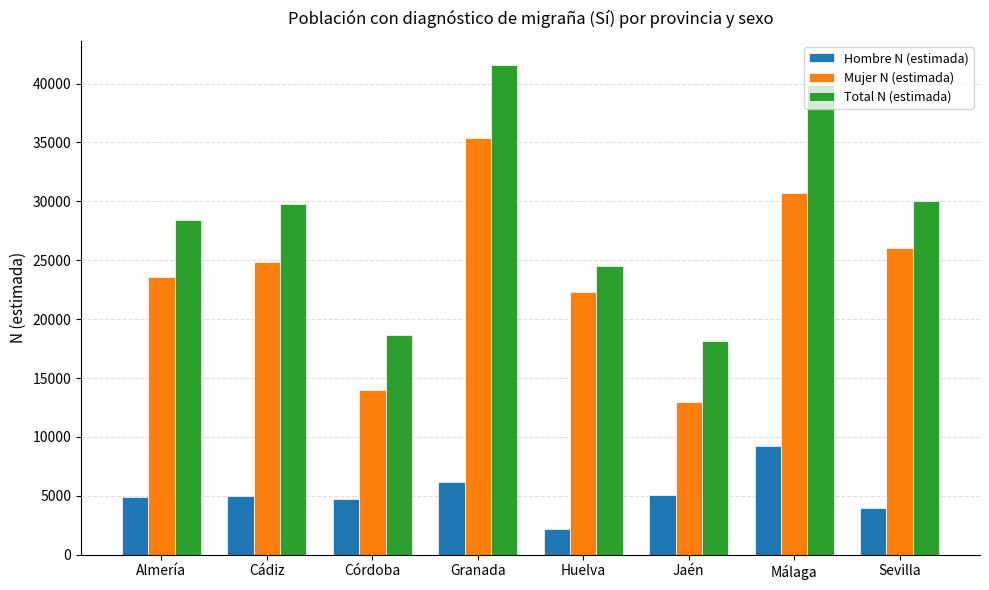

At Cádiz, list the series in order from smallest to largest.

Hombre N (estimada), Mujer N (estimada), Total N (estimada)